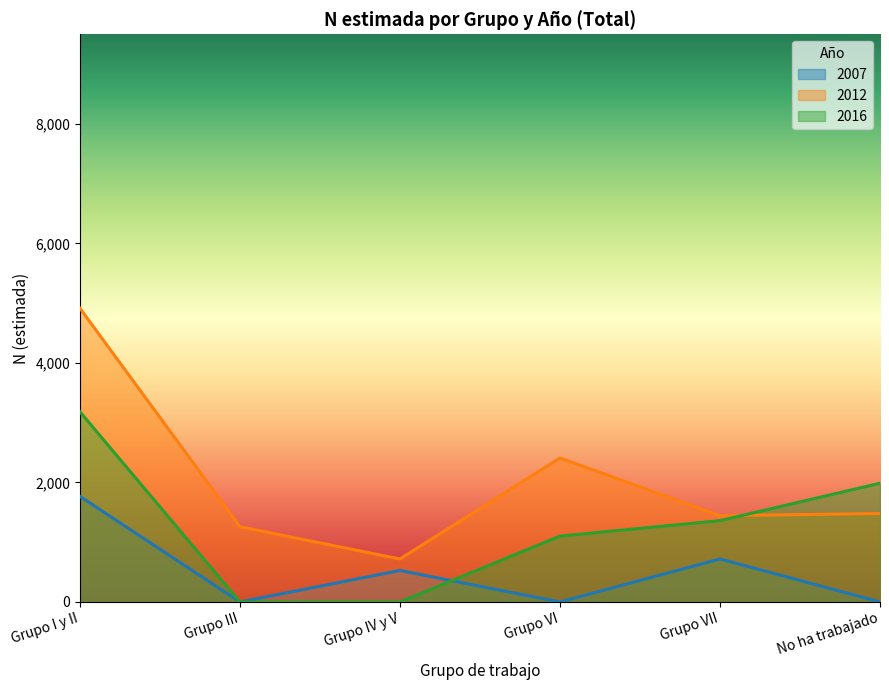

List the series in order of their peak value, lowest first.

2007, 2016, 2012